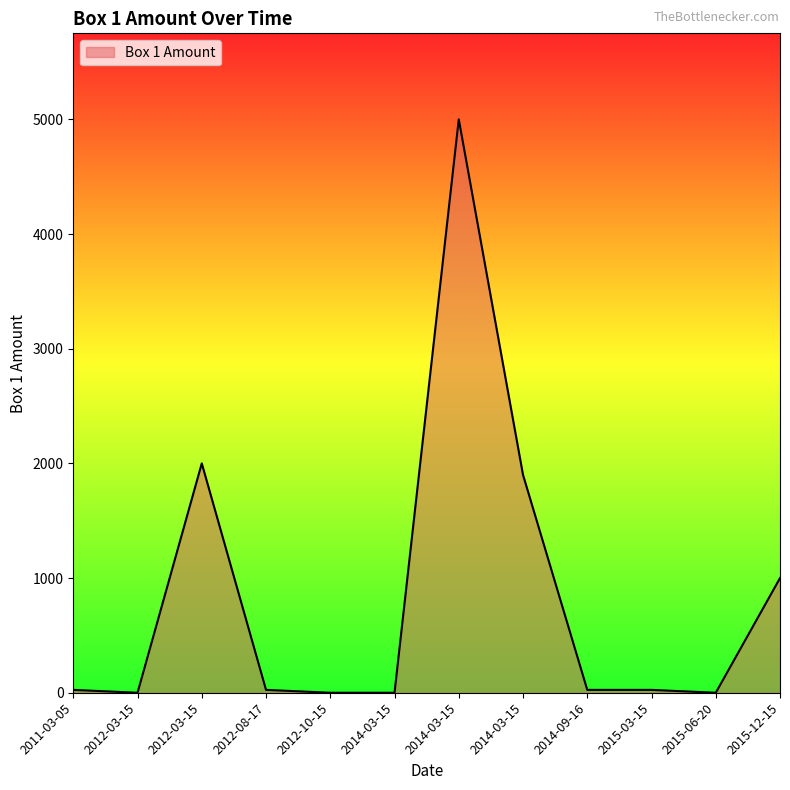

How many lines are shown in the chart?

1